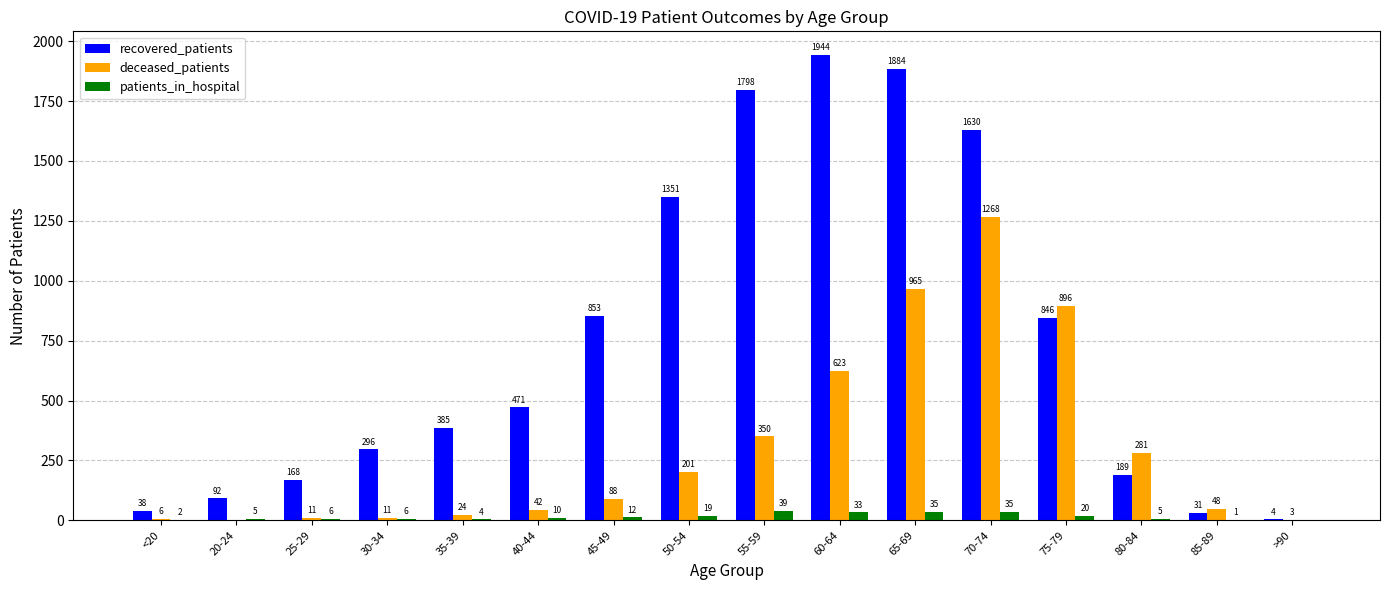

What is the maximum value shown in the chart?

1944